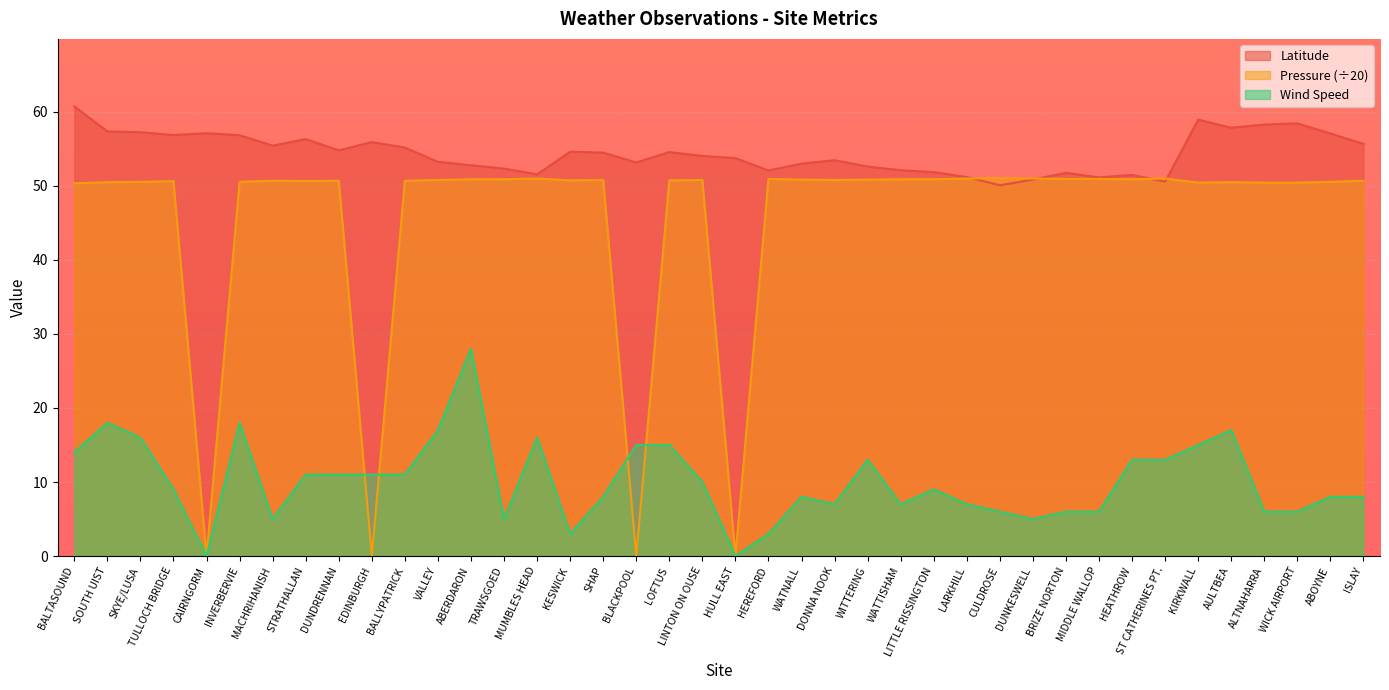

Between which two adjacent categories do Latitude and Pressure first intersect?

LARKHILL and CULDROSE